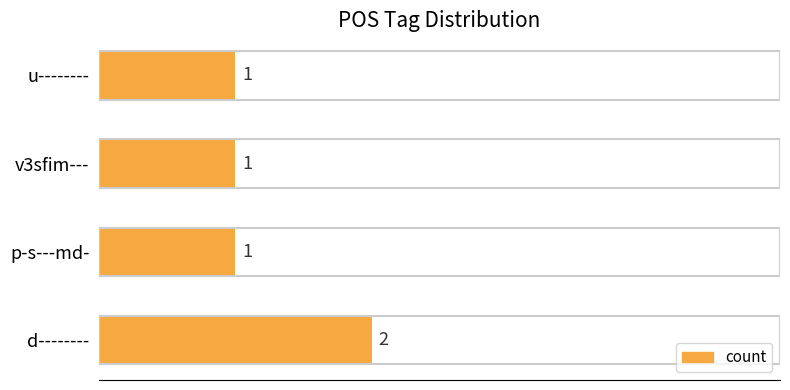

How many values are between 1 and 2?

4